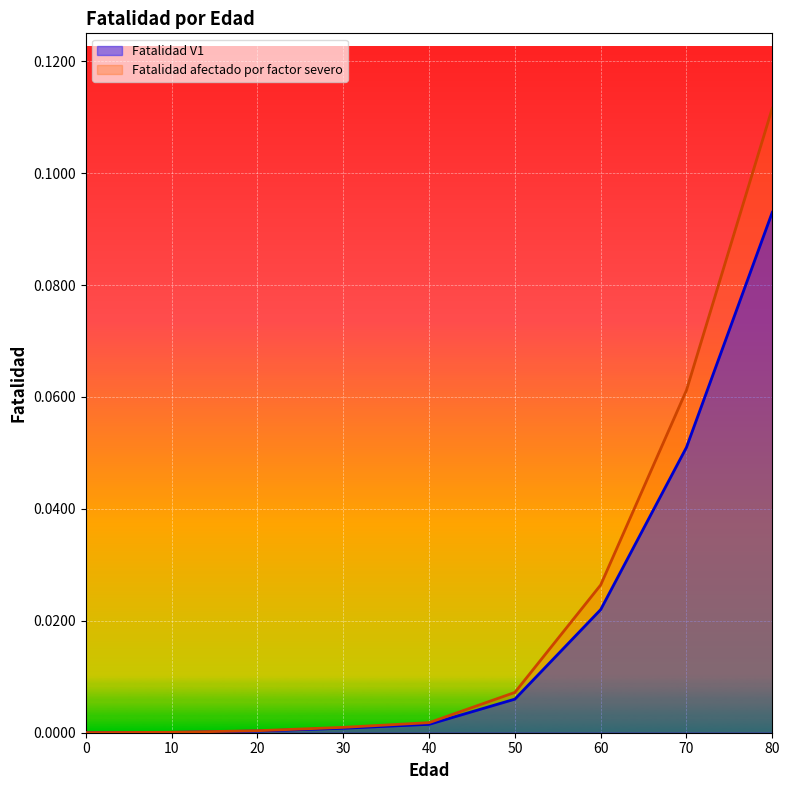

Rank the categories by Fatalidad afectado por factor severo value from lowest to highest.

0, 10, 20, 30, 40, 50, 60, 70, 80